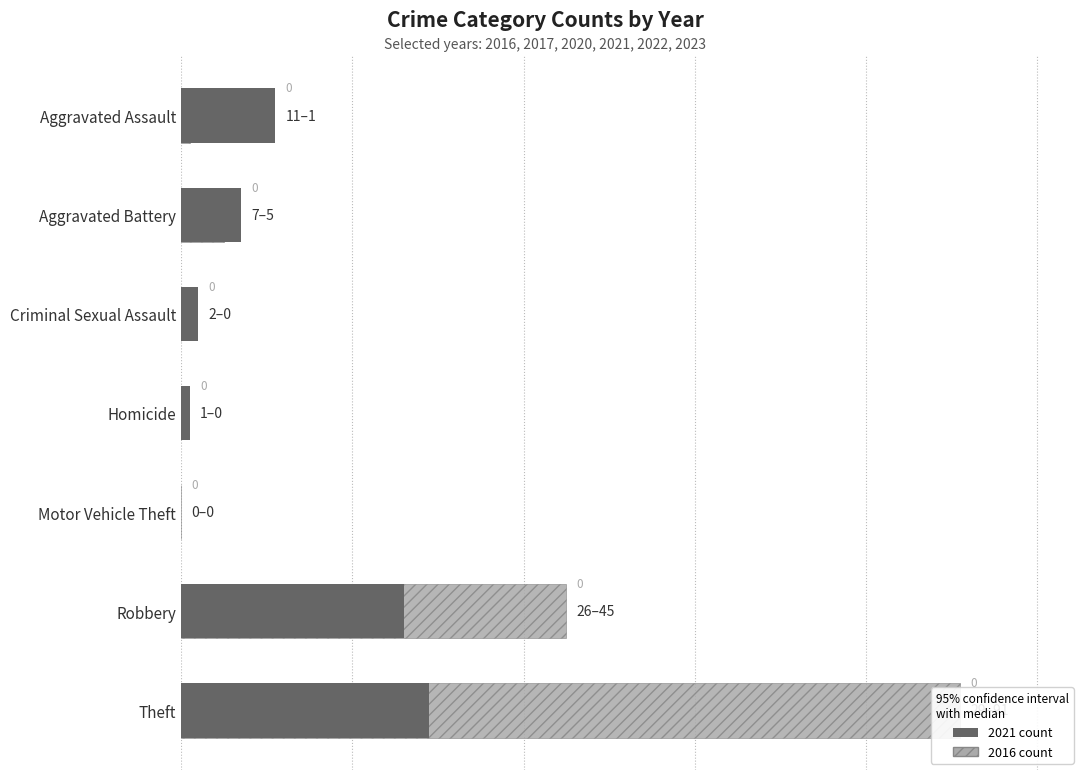

Reading left to right, list all the values displayed in this chart.

2021: 11	7	2	1	0	26	29
2023: 4	4	1	0	1	9	17
2017: 6	18	1	0	0	25	57
2020: 7	11	0	0	1	32	41
2022: 10	13	0	1	0	21	45
2016: 1	5	0	0	0	45	91